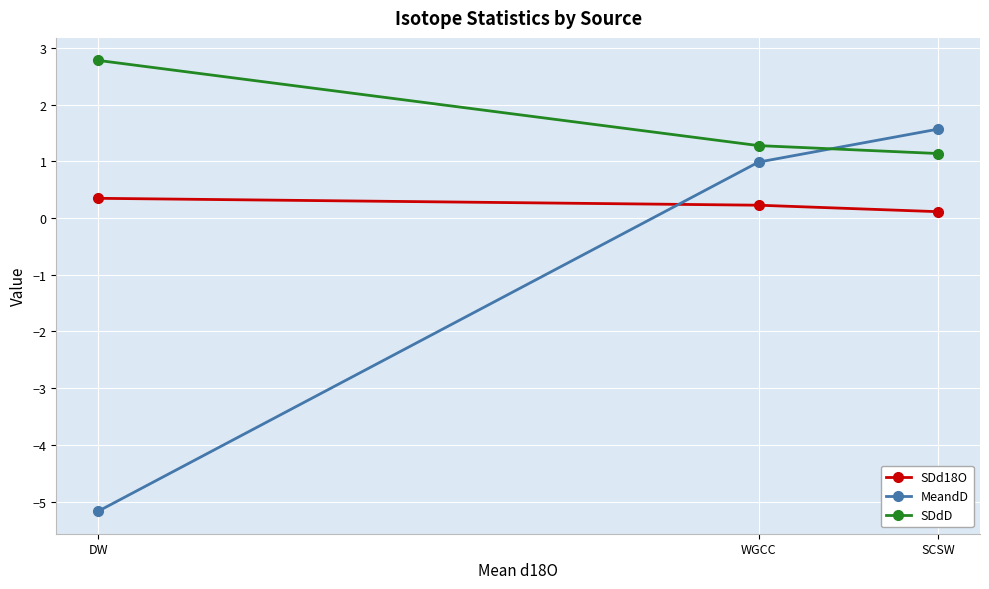

What is the average value of the MeandD series?

-0.9